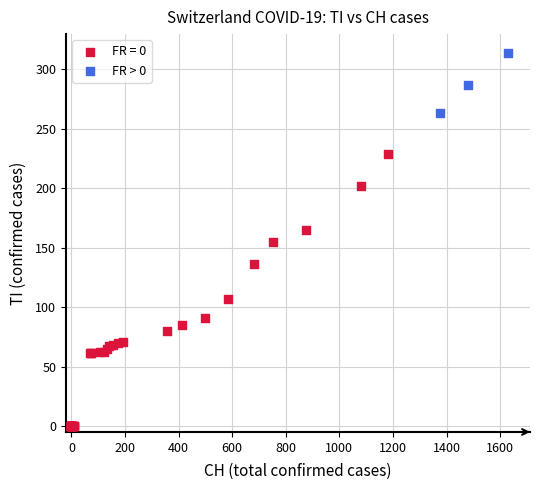

Which series has the largest Y range (max minus min)?

FR = 0